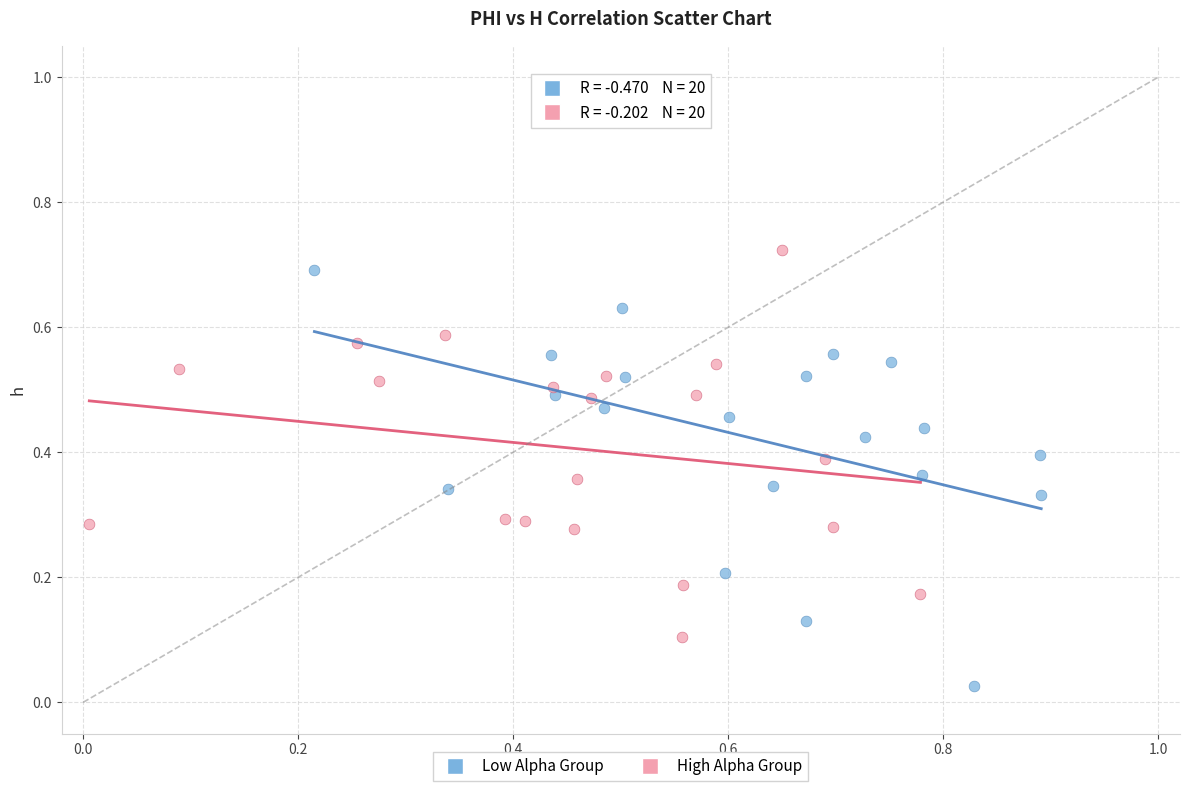

Which series contains the lowest Y value?

Low Alpha Group